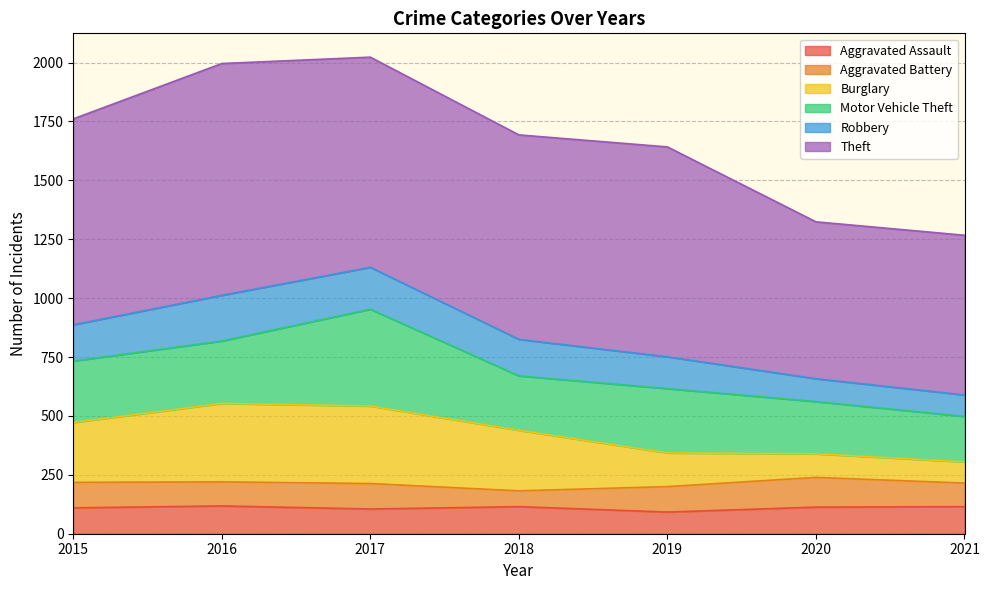

In Aggravated Assault, how many points are higher than both neighbors (excluding endpoints)?

2